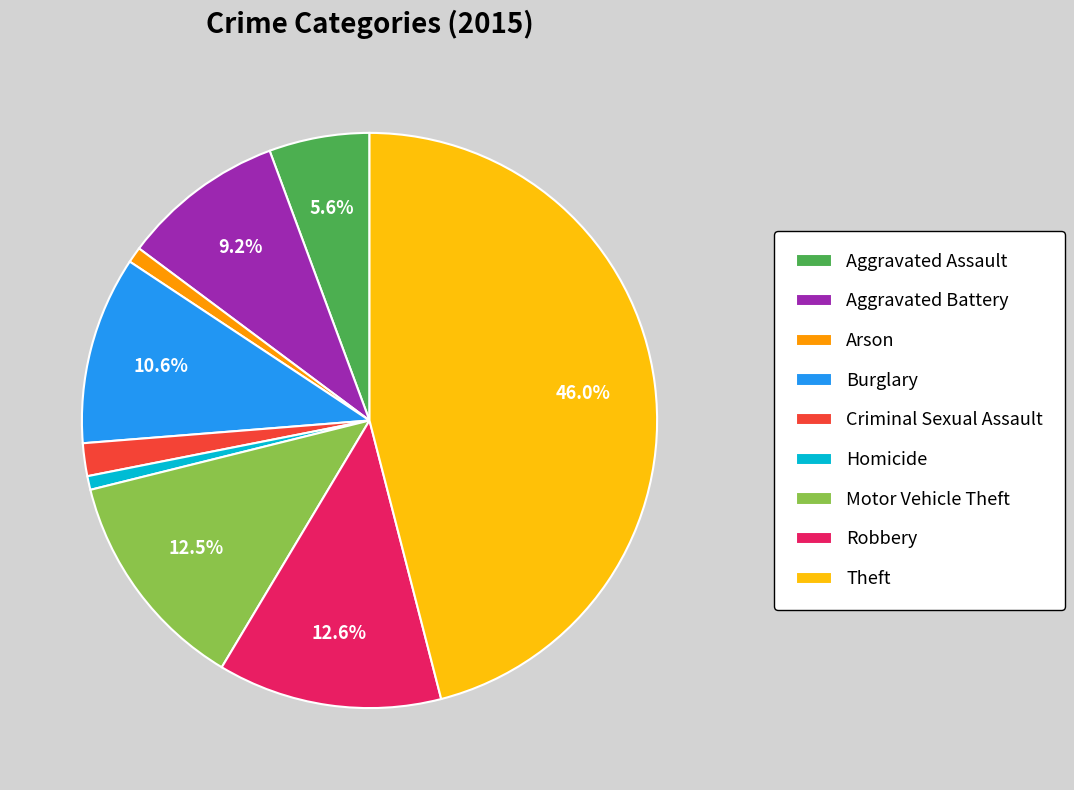

How many slices are in this pie chart?

9